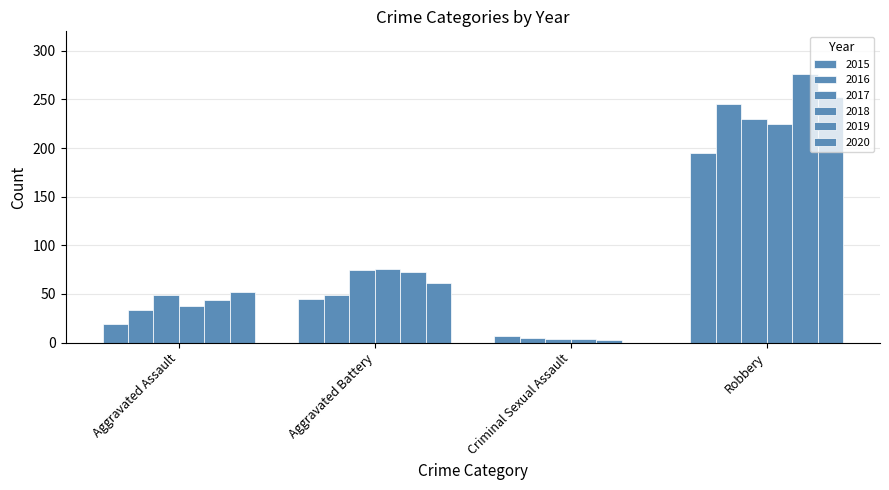

How many distinct data groups are displayed?

6